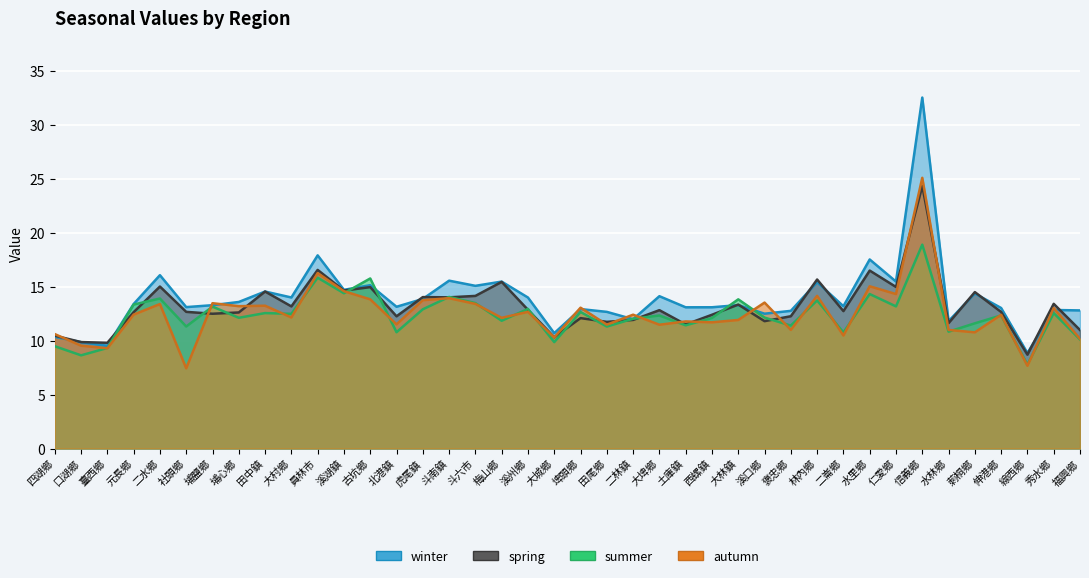

Rank the series by their maximum value, from lowest to highest.

summer, spring, autumn, winter